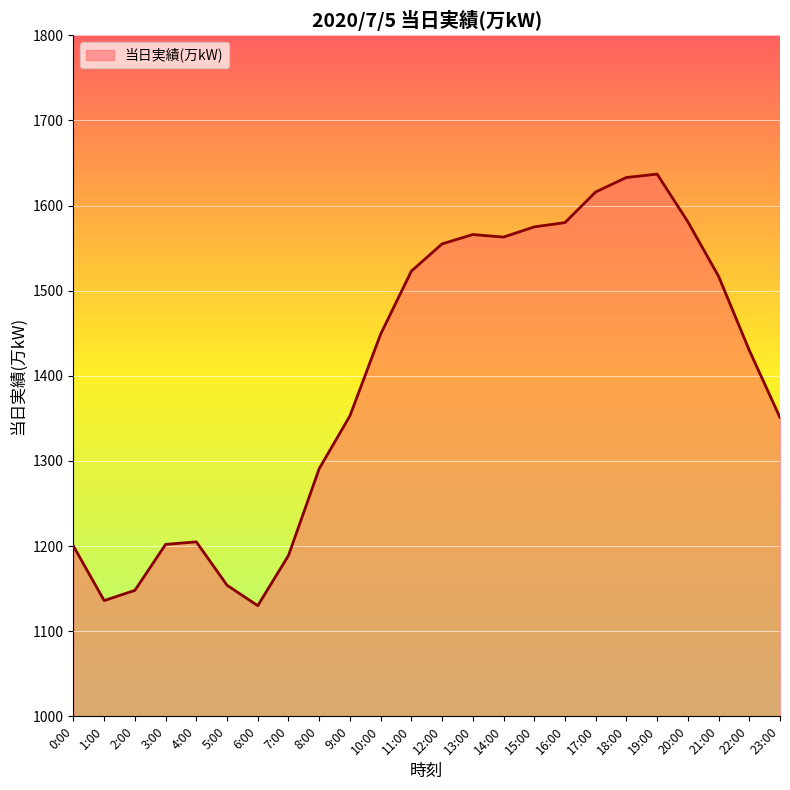

At which category does the data reach its first local valley?

1:00